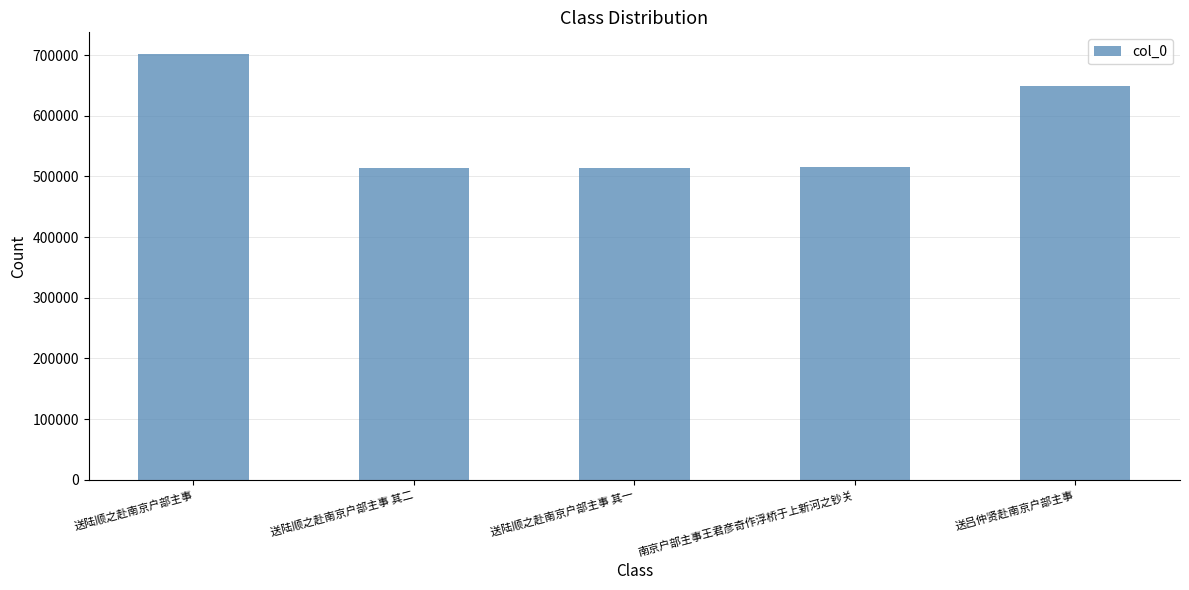

Where is the data nearest to the value 608138?

送吕仲贤赴南京户部主事